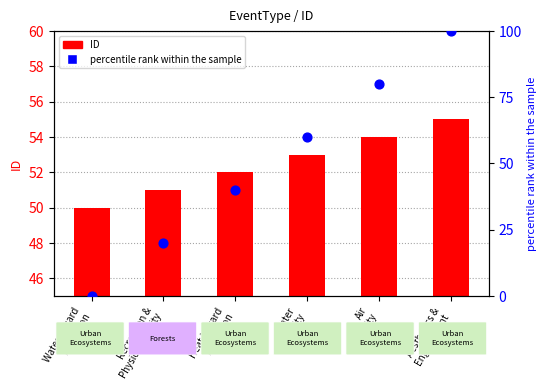

Which series contains the highest Y value?

percentile rank within the sample